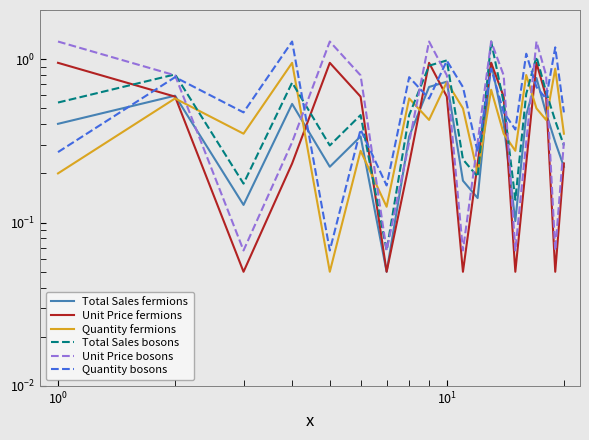

Reading left to right, list all the values displayed in this chart.

Total Sales fermions: 0.4	0.6	0.1	0.5	0.2	0.3	0.1	0.3	0.7	0.7	0.2	0.1	1.0	0.4	0.1	0.5	0.8	0.5	0.3	0.2
Unit Price fermions: 1.0	0.6	0.1	0.2	1.0	0.6	0.1	0.2	1.0	0.6	0.1	0.2	1.0	0.6	0.1	0.2	1.0	0.6	0.1	0.2
Quantity fermions: 0.2	0.6	0.3	1.0	0.1	0.3	0.1	0.6	0.4	0.7	0.5	0.2	0.7	0.3	0.3	0.8	0.5	0.4	0.9	0.3
Total Sales bosons: 0.5	0.8	0.2	0.7	0.3	0.5	0.1	0.5	0.9	1.0	0.2	0.2	1.3	0.5	0.1	0.6	1.0	0.6	0.4	0.3
Unit Price bosons: 1.3	0.8	0.1	0.3	1.3	0.8	0.1	0.3	1.3	0.8	0.1	0.3	1.3	0.8	0.1	0.3	1.3	0.8	0.1	0.3
Quantity bosons: 0.3	0.8	0.5	1.3	0.1	0.4	0.2	0.8	0.6	1.0	0.7	0.3	0.9	0.5	0.4	1.1	0.7	0.6	1.2	0.5